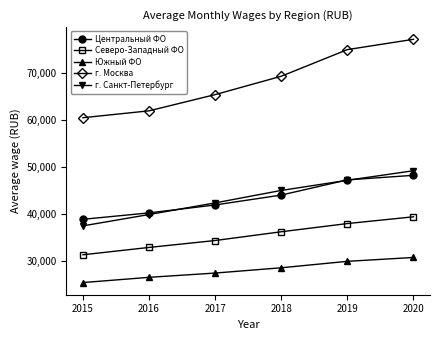

Count the Южный ФО values in the range 26435 to 29853.

4